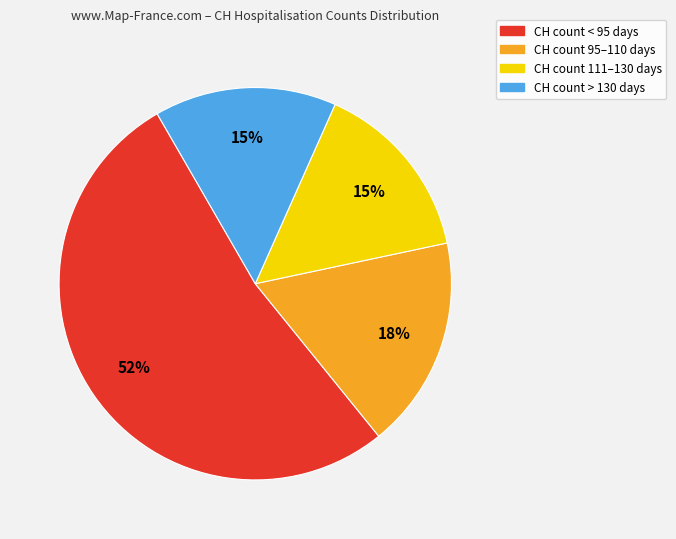

To the nearest percent, what is the difference between the largest and smallest slice percentages?

38%